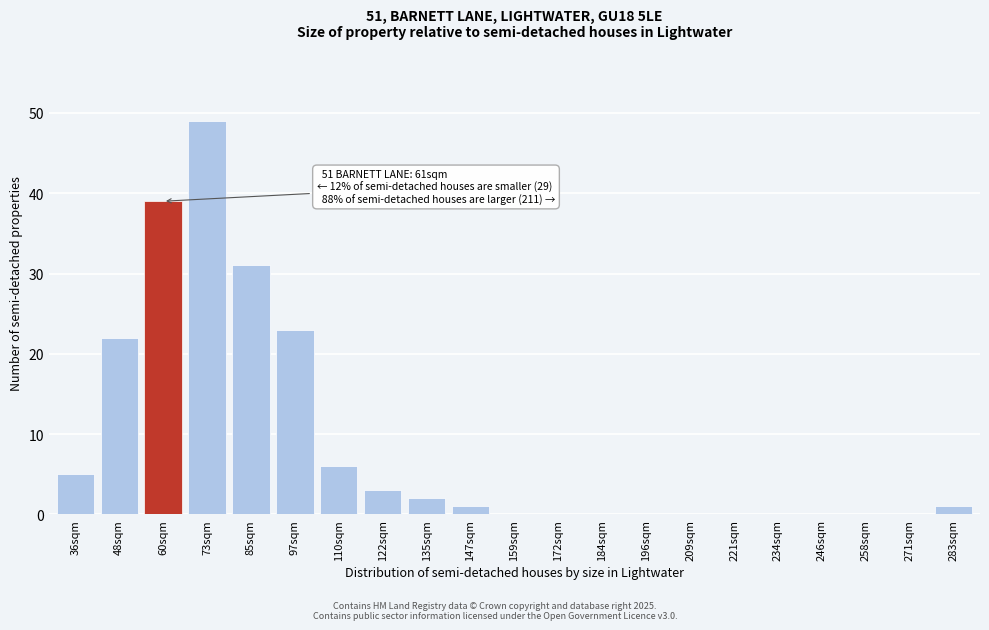

Reading left to right, list all the values displayed in this chart.

36sqm=5	48sqm=22	60sqm=39	73sqm=49	85sqm=31	97sqm=23	110sqm=6	122sqm=3	135sqm=2	147sqm=1	159sqm=0	172sqm=0	184sqm=0	196sqm=0	209sqm=0	221sqm=0	234sqm=0	246sqm=0	258sqm=0	271sqm=0	283sqm=1